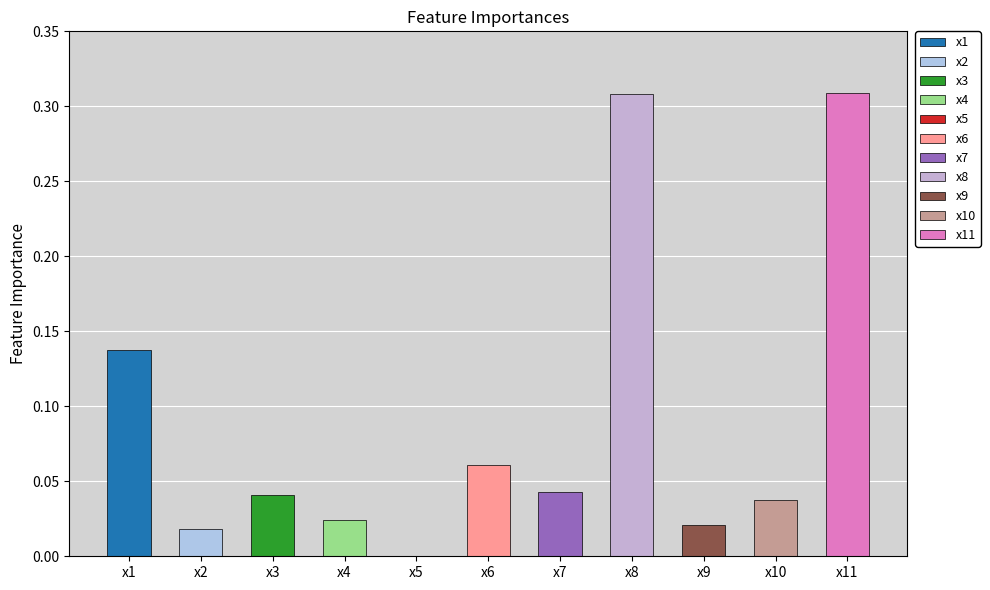

True or false: the data shows 0.2 at x1.

False